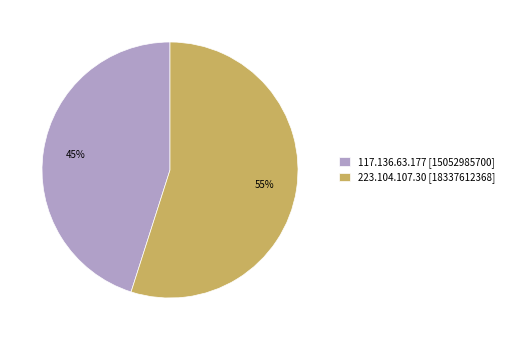

The 117.136.63.177 slice represents 33% of the pie. True or false?

False